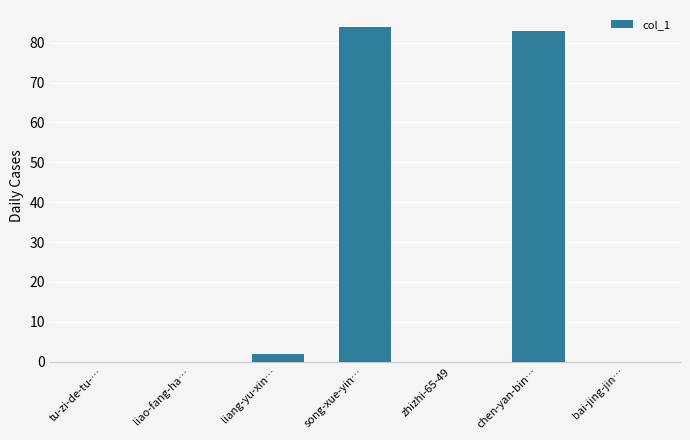

What is the greatest value displayed?

84